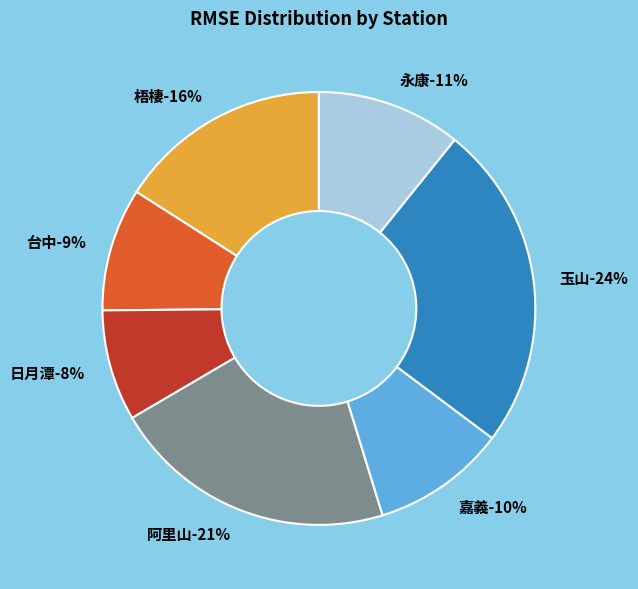

Does any single category account for the majority?

No